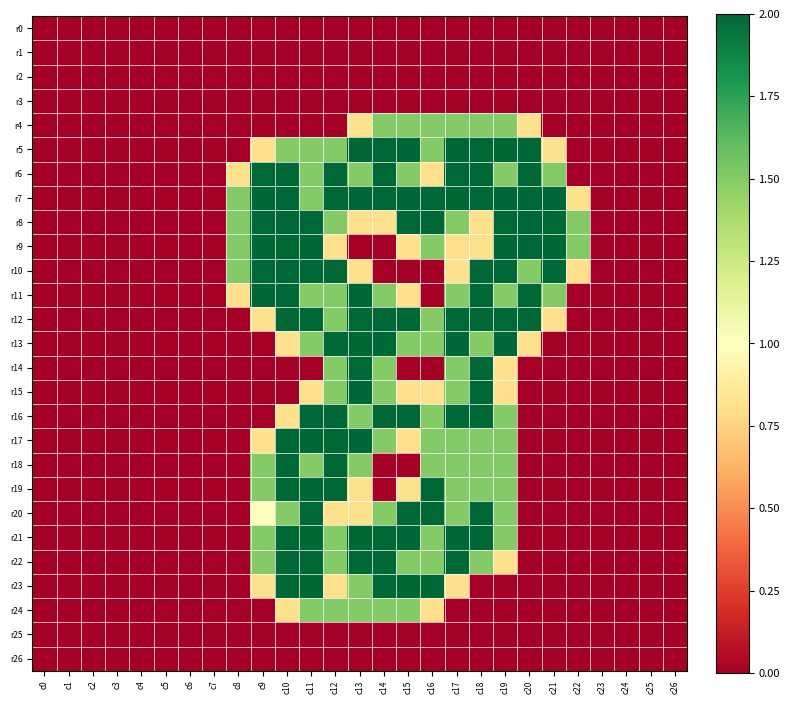

Which series has the largest total across all categories?

r7